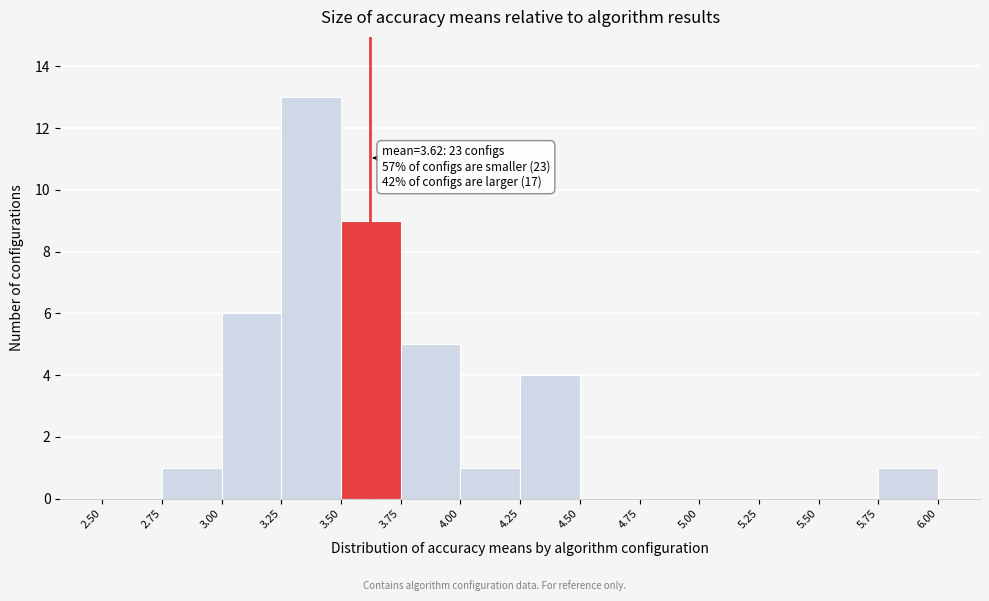

Which range on the x-axis has the tallest bar?

3.25 to 3.50